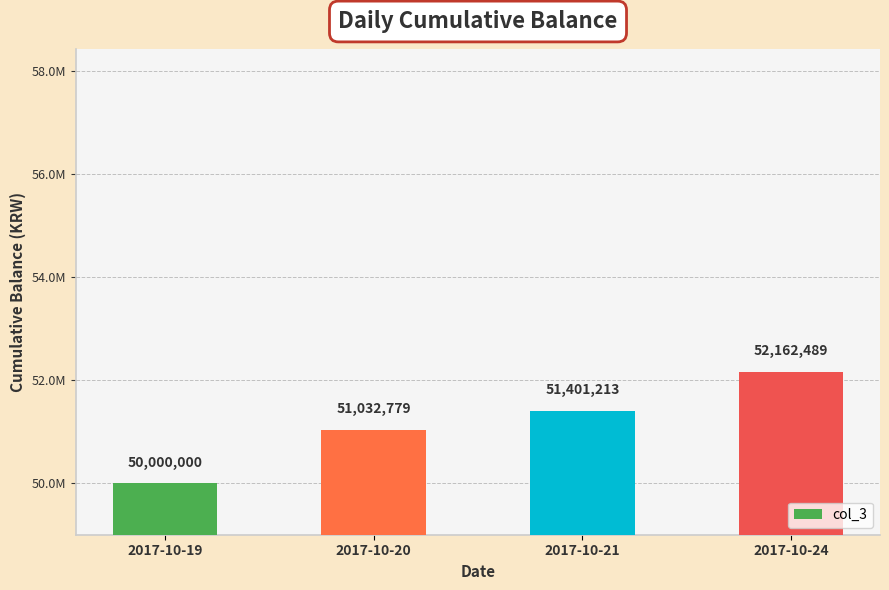

Reading right to left, what are all the values shown in this chart?

2017-10-24=52162489	2017-10-21=51401213	2017-10-20=51032779	2017-10-19=50000000